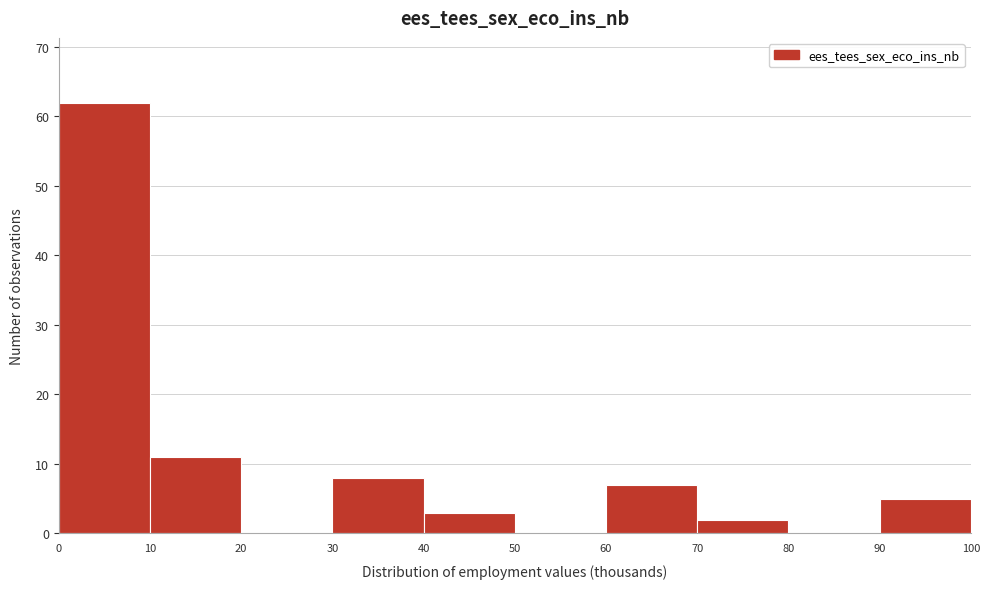

Which range on the x-axis has the tallest bar?

0 to 10